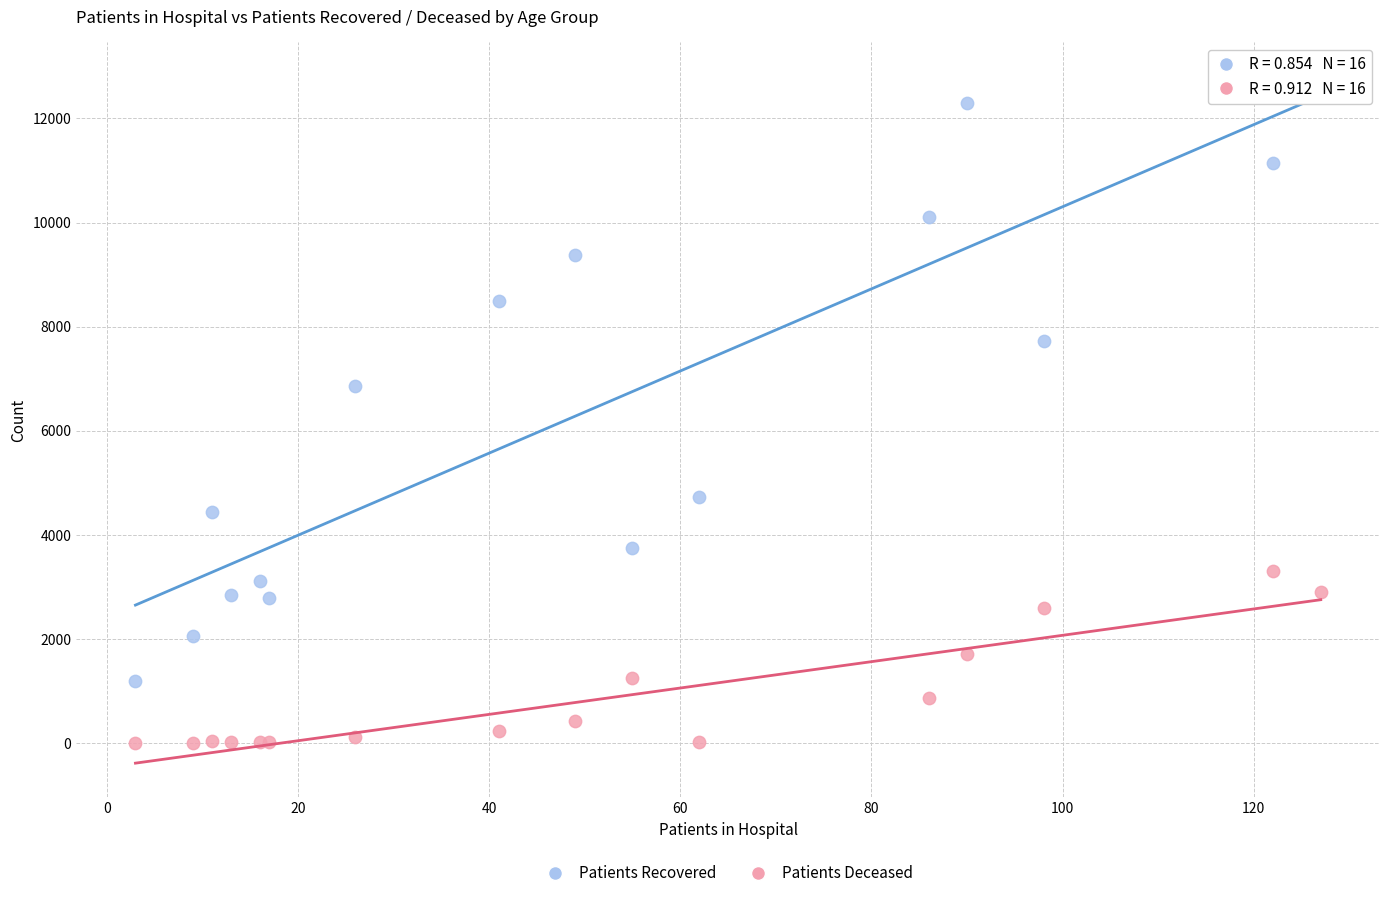

Across all series, what Y value is closest to 6401?

6859